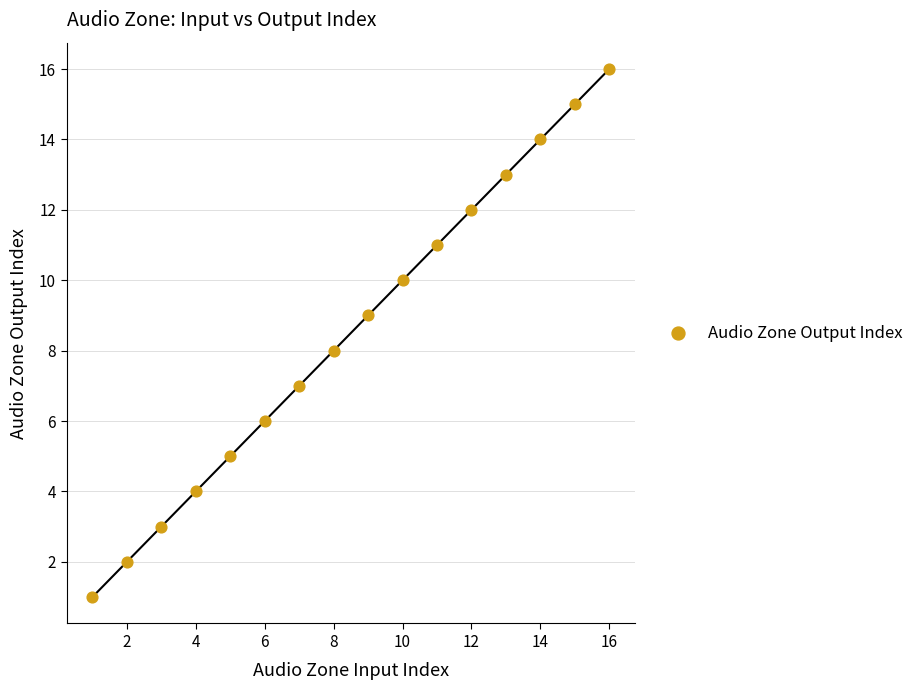

What is the range of Y values (max minus min)?

15